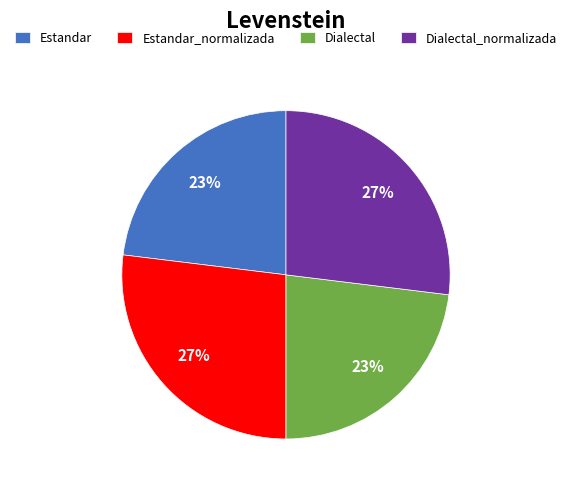

To the nearest percent, what is the average slice percentage?

25%